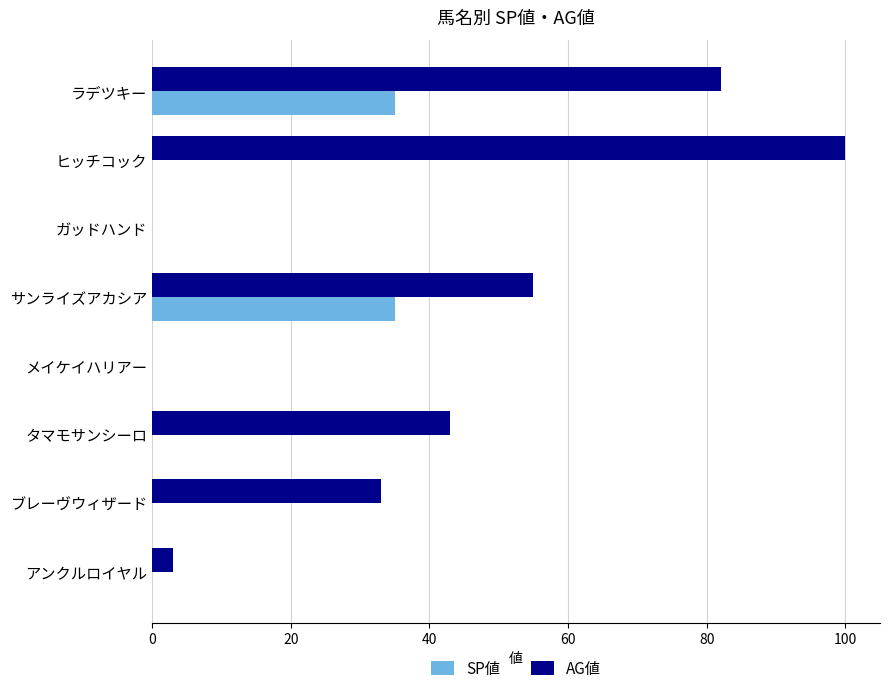

The value of AG値 at タマモサンシーロ is 76. True or false?

False